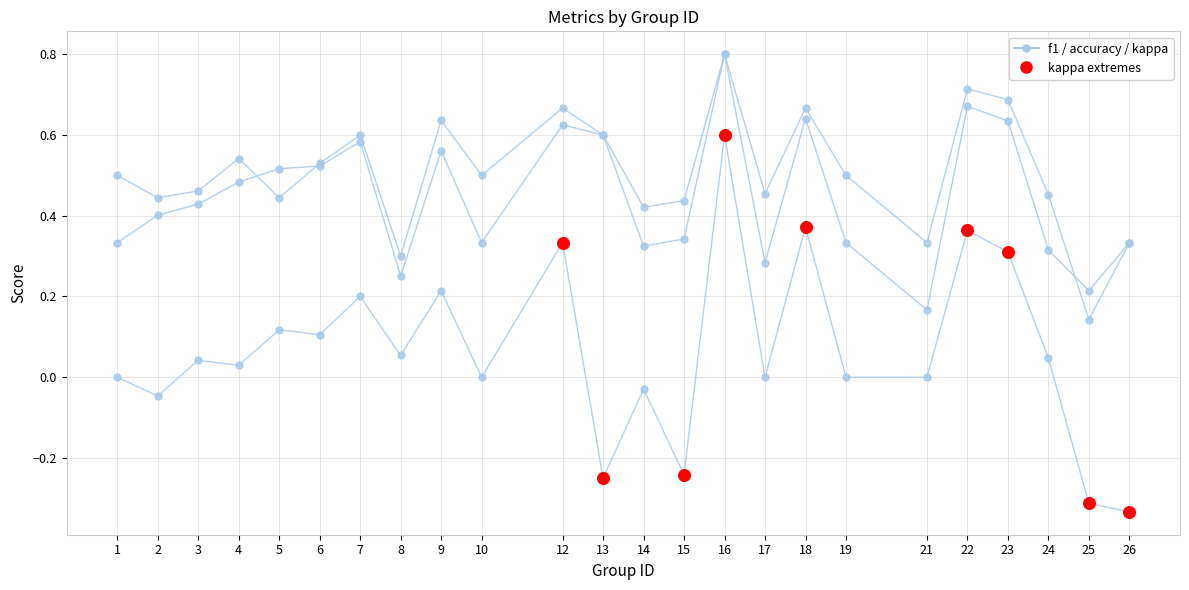

What is the total value across all series at 10?

0.8